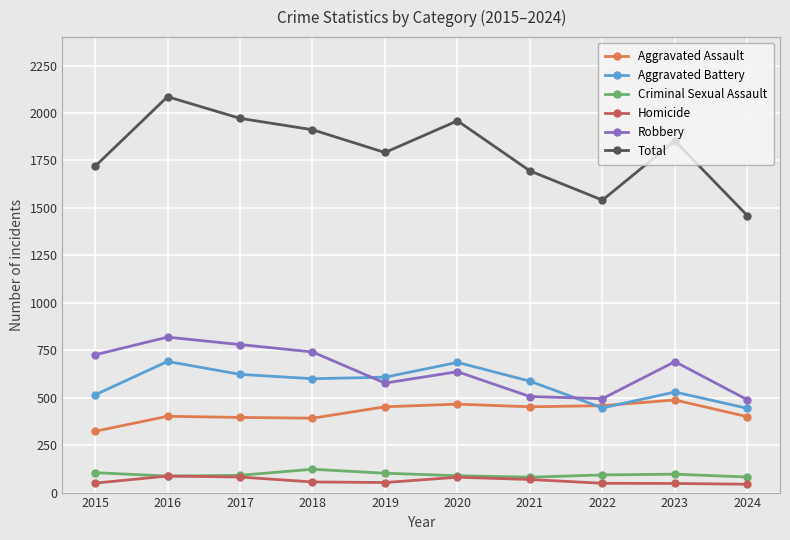

Which series has the largest range (max minus min)?

Total